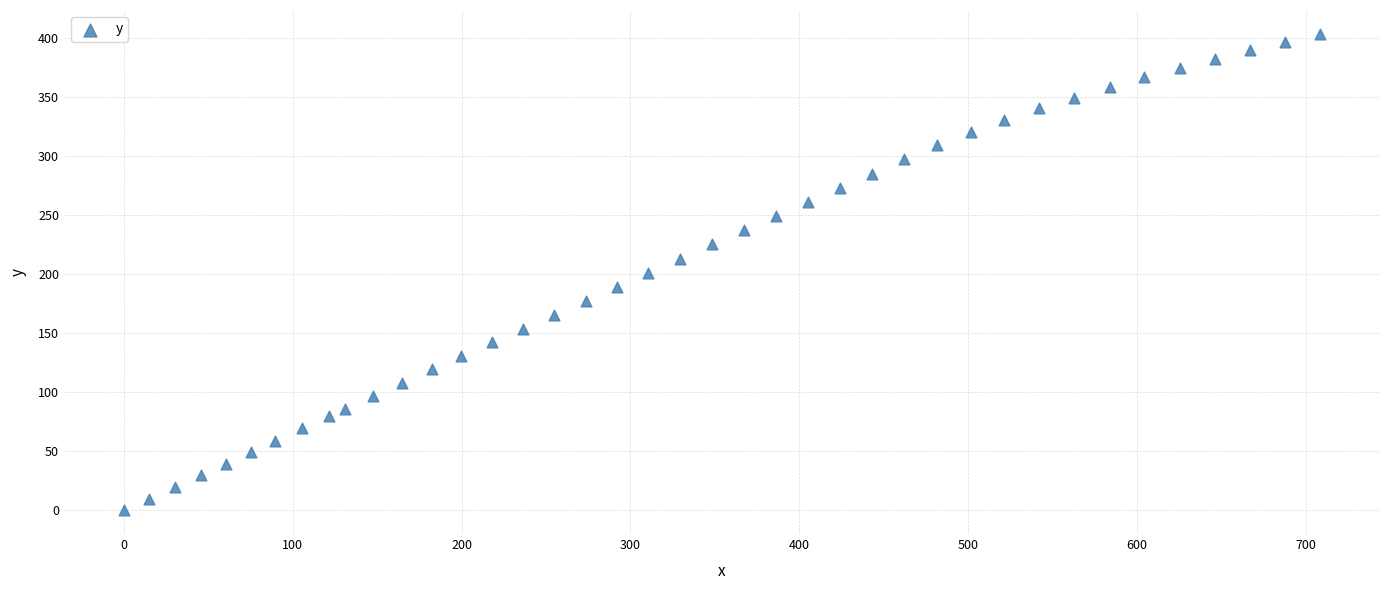

What is the range of Y values (max minus min)?

403.6